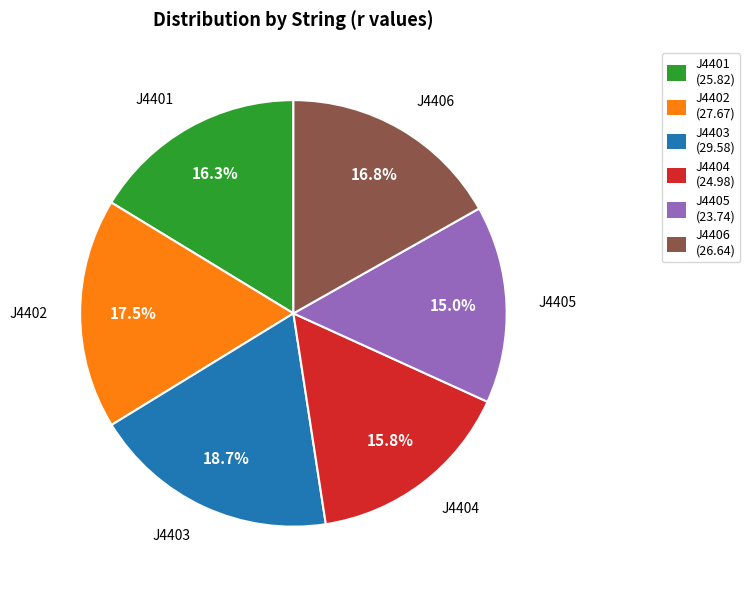

Combined, do J4401 and J4402 account for over 50%?

No